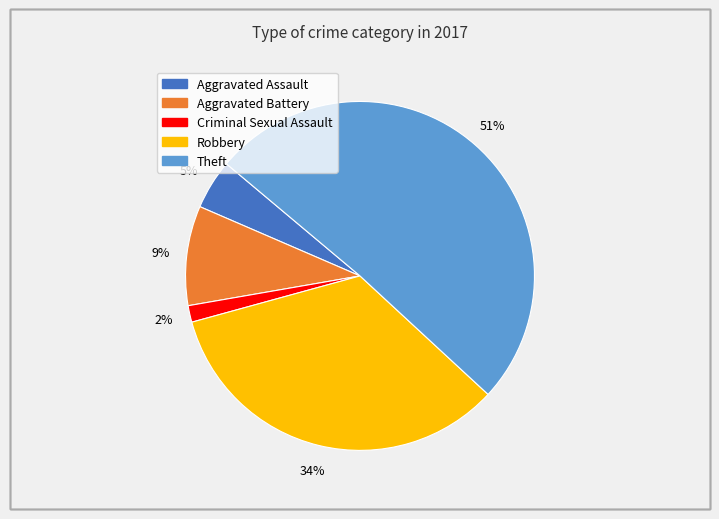

Is there any slice that represents more than half of the pie?

Yes